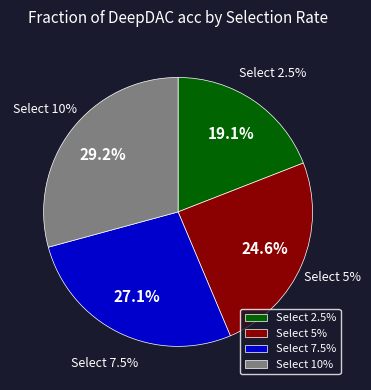

How much of the chart is everything except Select 2.5%?

80.9%